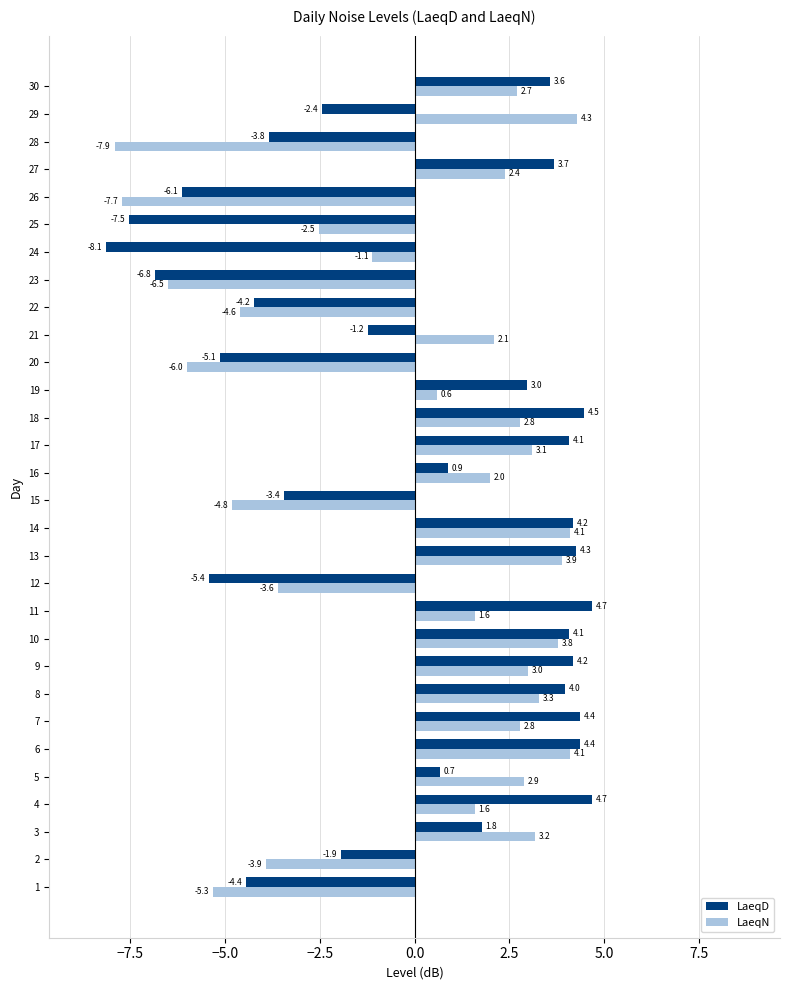

At 25, list the series in order from largest to smallest.

LaeqN, LaeqD